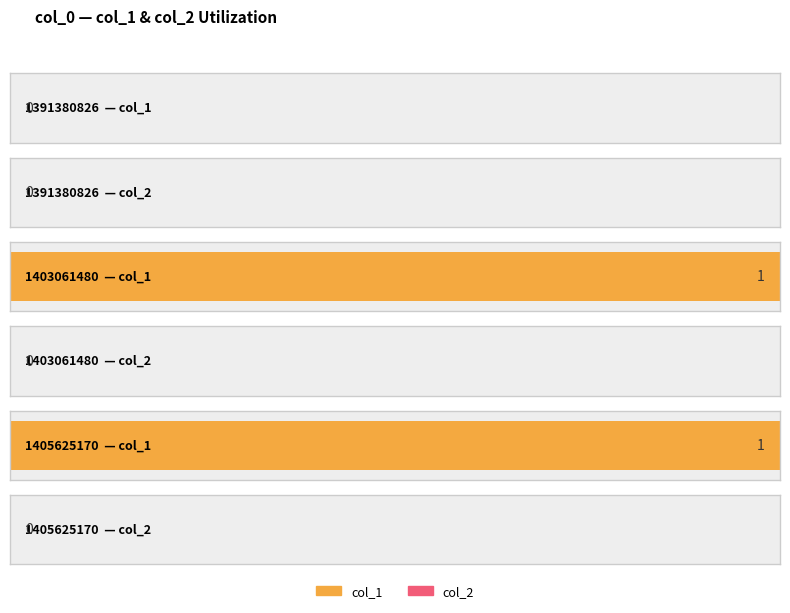

Reading right to left, transcribe all the data shown in this chart.

col_1: 1405625170=1	1403061480=1	1391380826=0
col_2: 1405625170=0	1403061480=0	1391380826=0